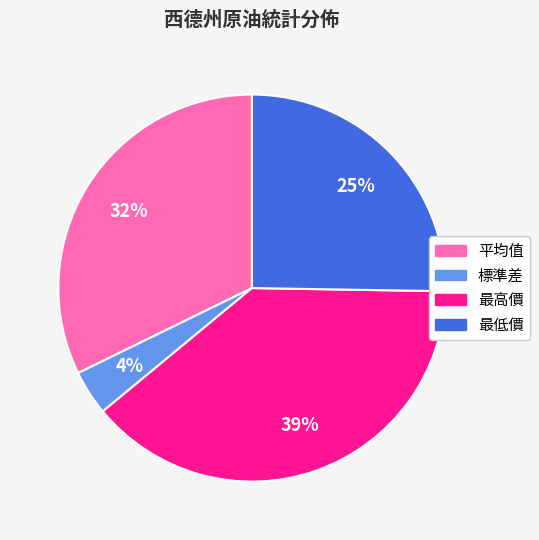

Between 平均值 and 最高價, which is larger?

最高價